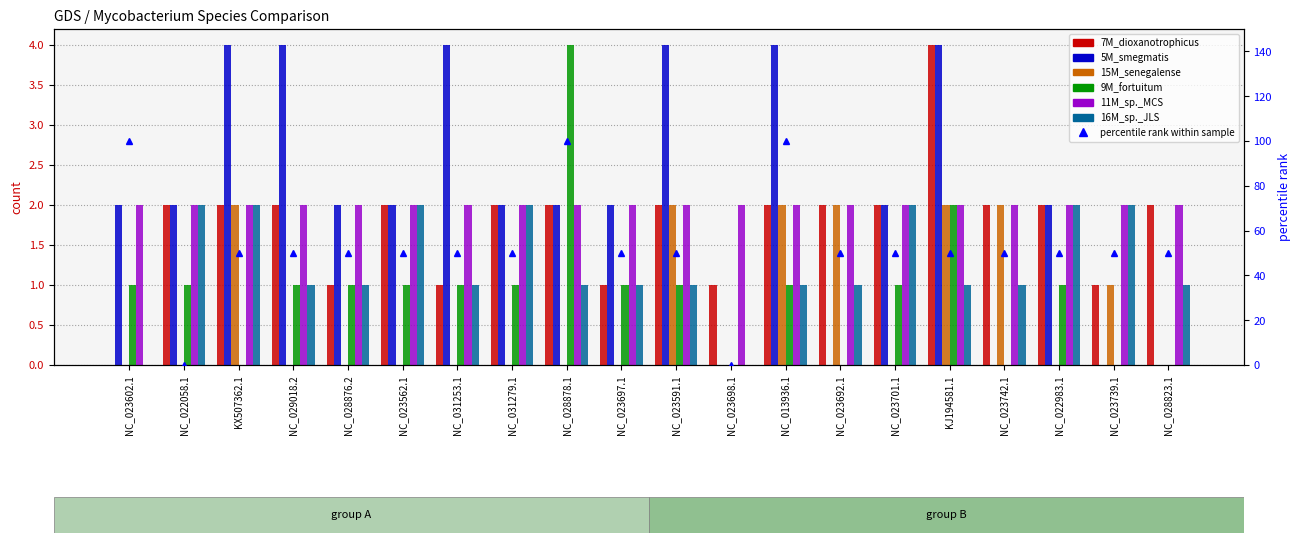

At which category is the sum across all series the highest?

KJ194581.1